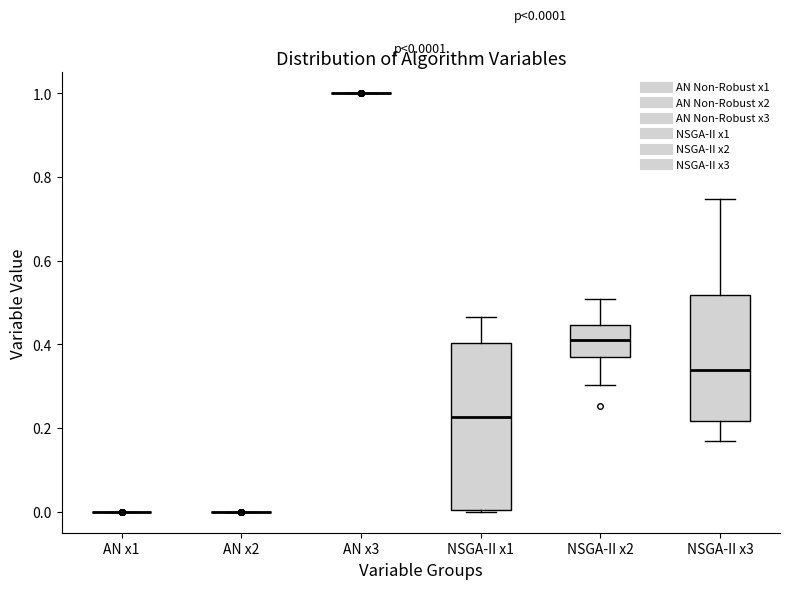

Which box is the tallest, from its lower edge to its upper edge?

NSGA-II x1